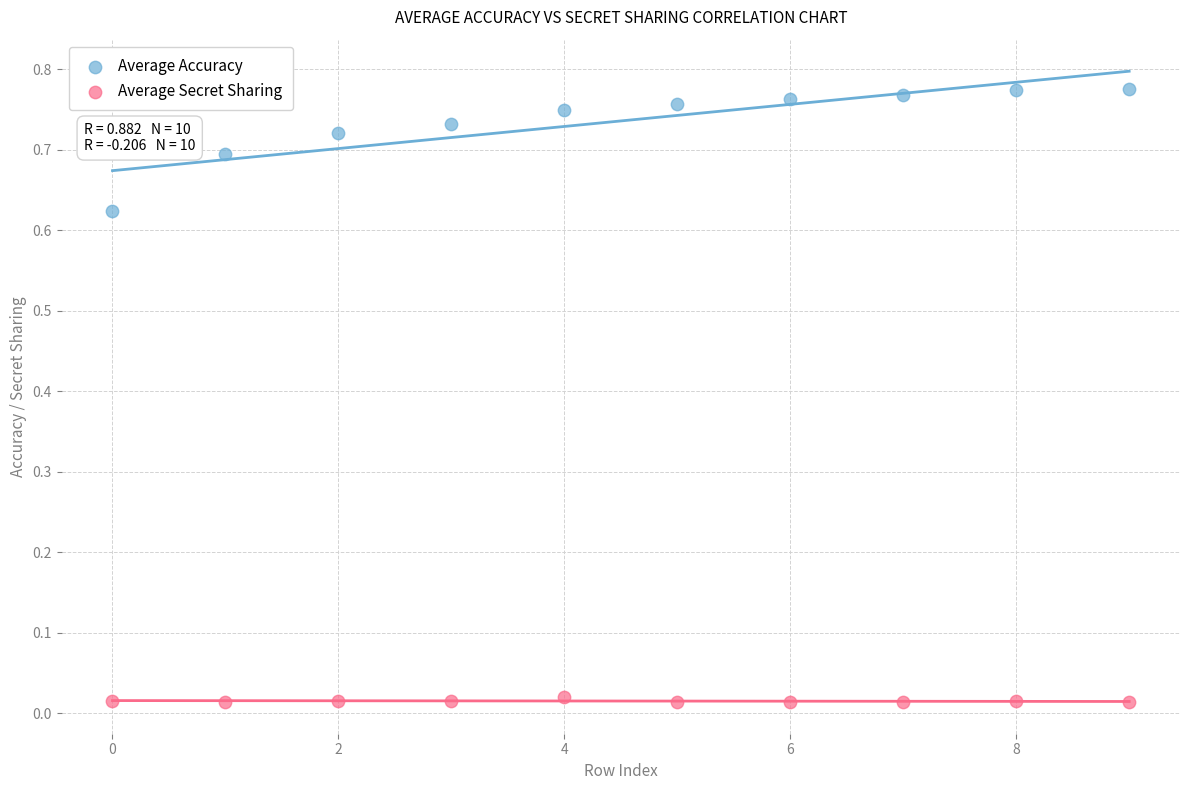

Which series has the widest spread of Y values?

Average Accuracy